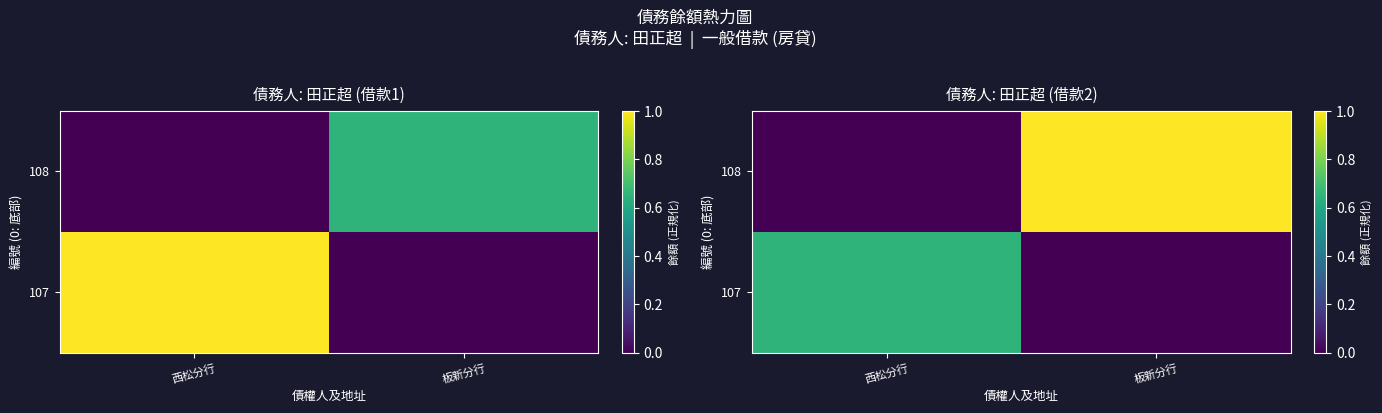

What is the average value of the 107 series?

0.3